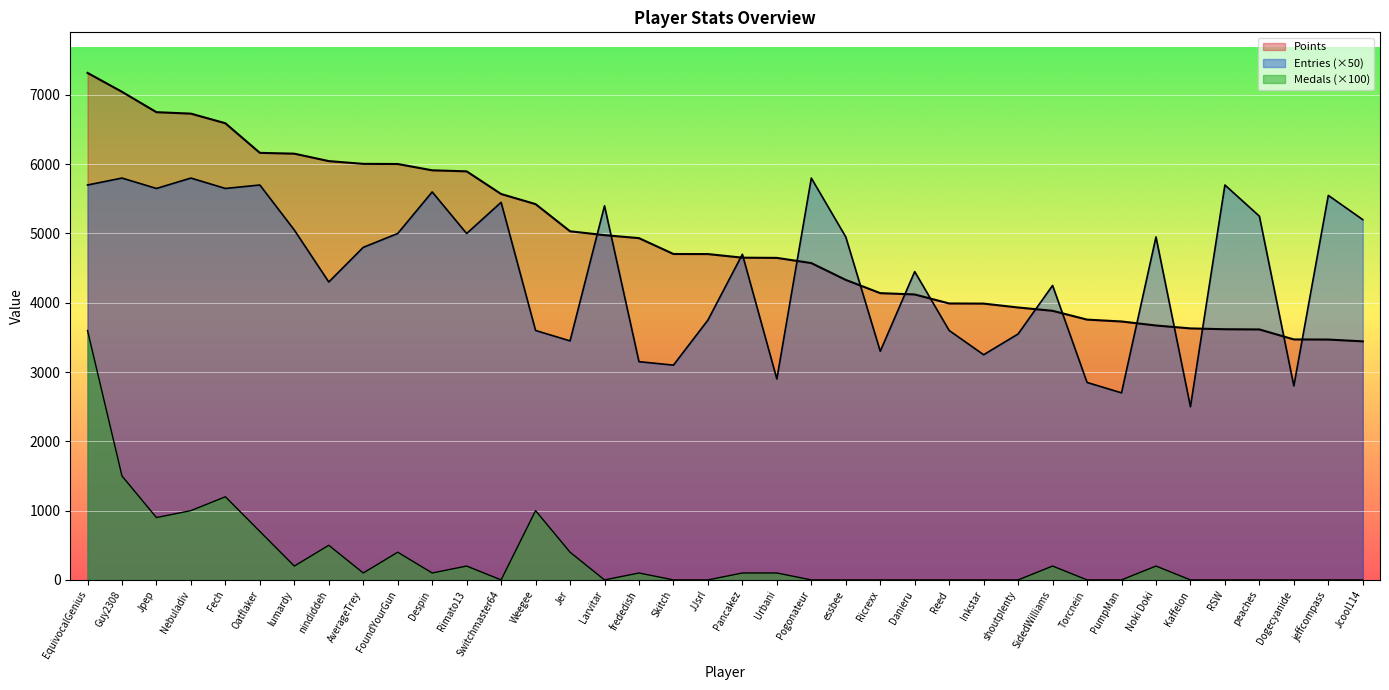

What is the total value across all series at Dogecyanide?

6271